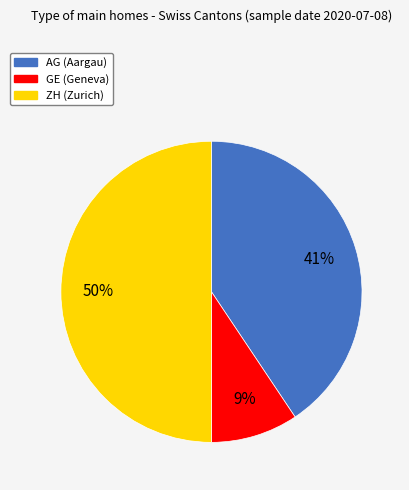

Which has a higher value, GE or AG?

AG